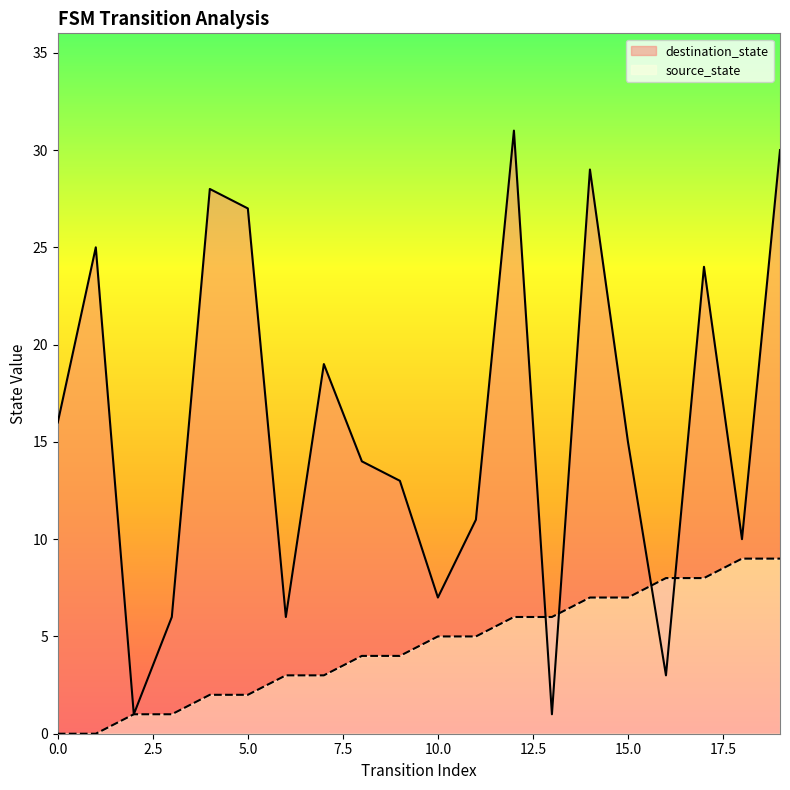

At which category is the sum across all series the highest?

19